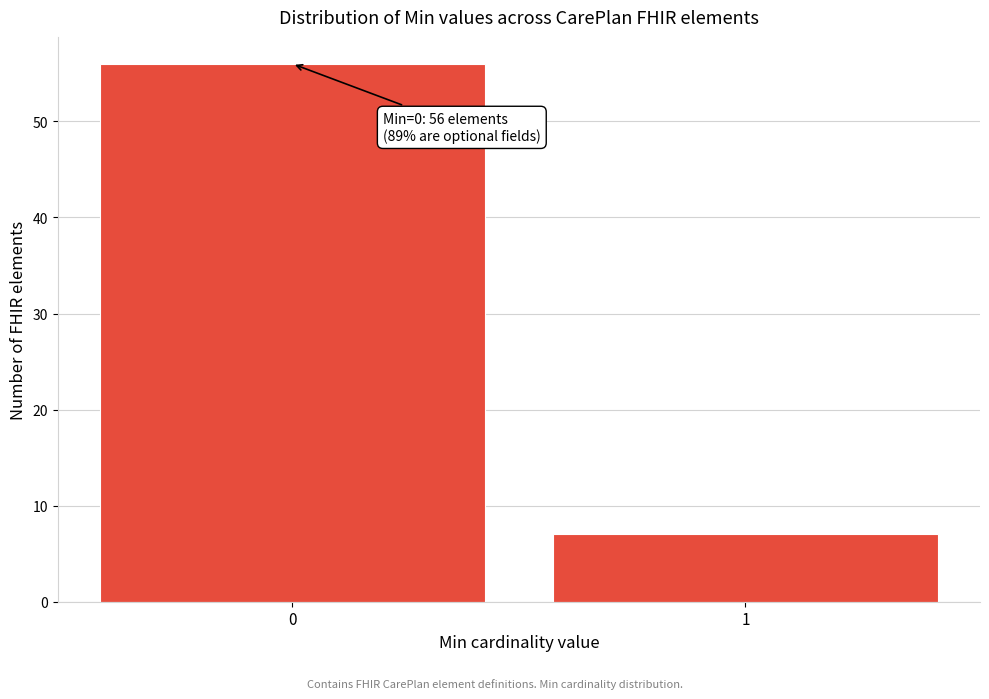

Reading right to left, transcribe all the data shown in this chart.

7	56